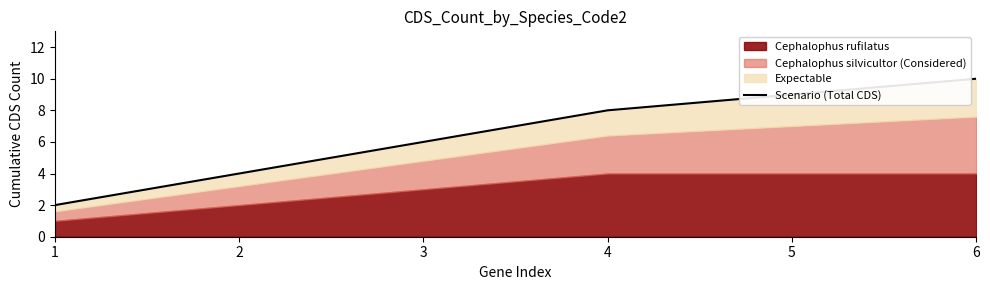

Reading left to right, list all the values displayed in this chart.

2	4	6	8	9	10